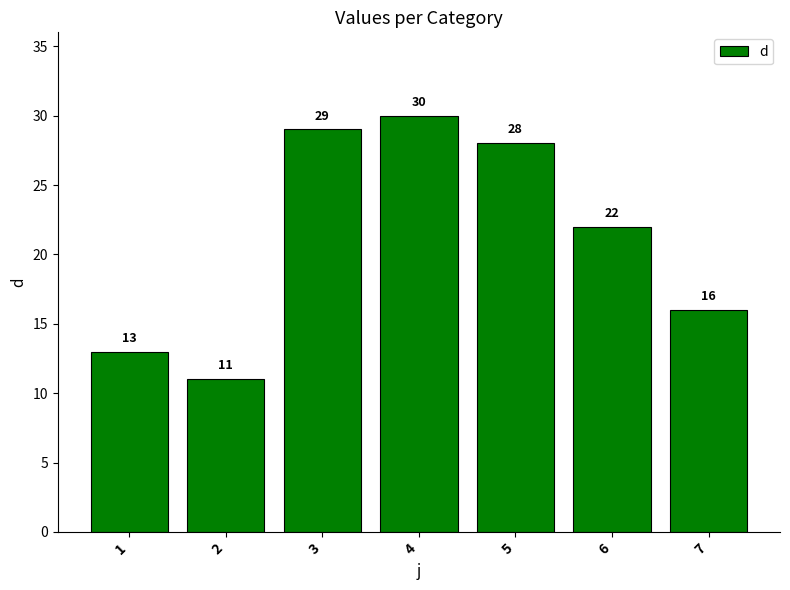

What is the value of the 7th bar from the left?

16